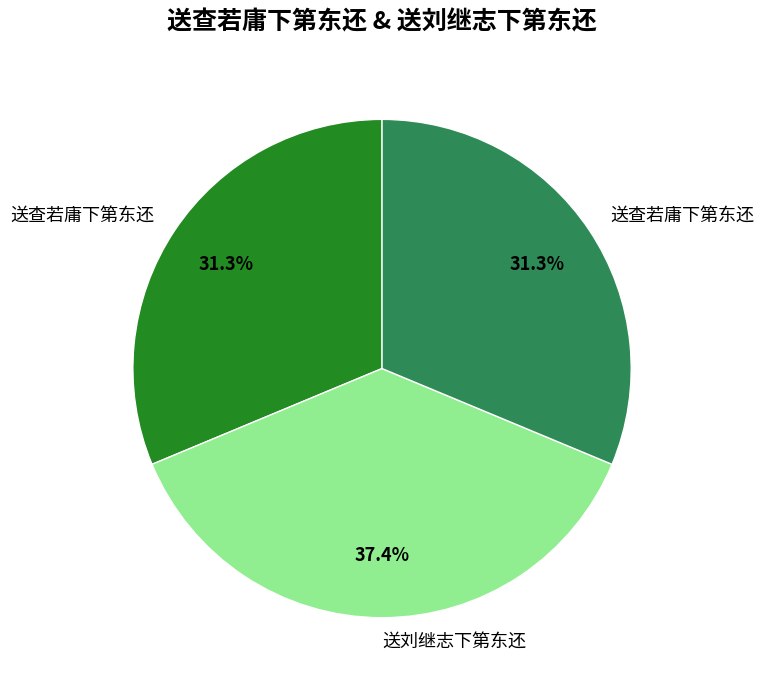

Is there a majority slice in this chart?

No